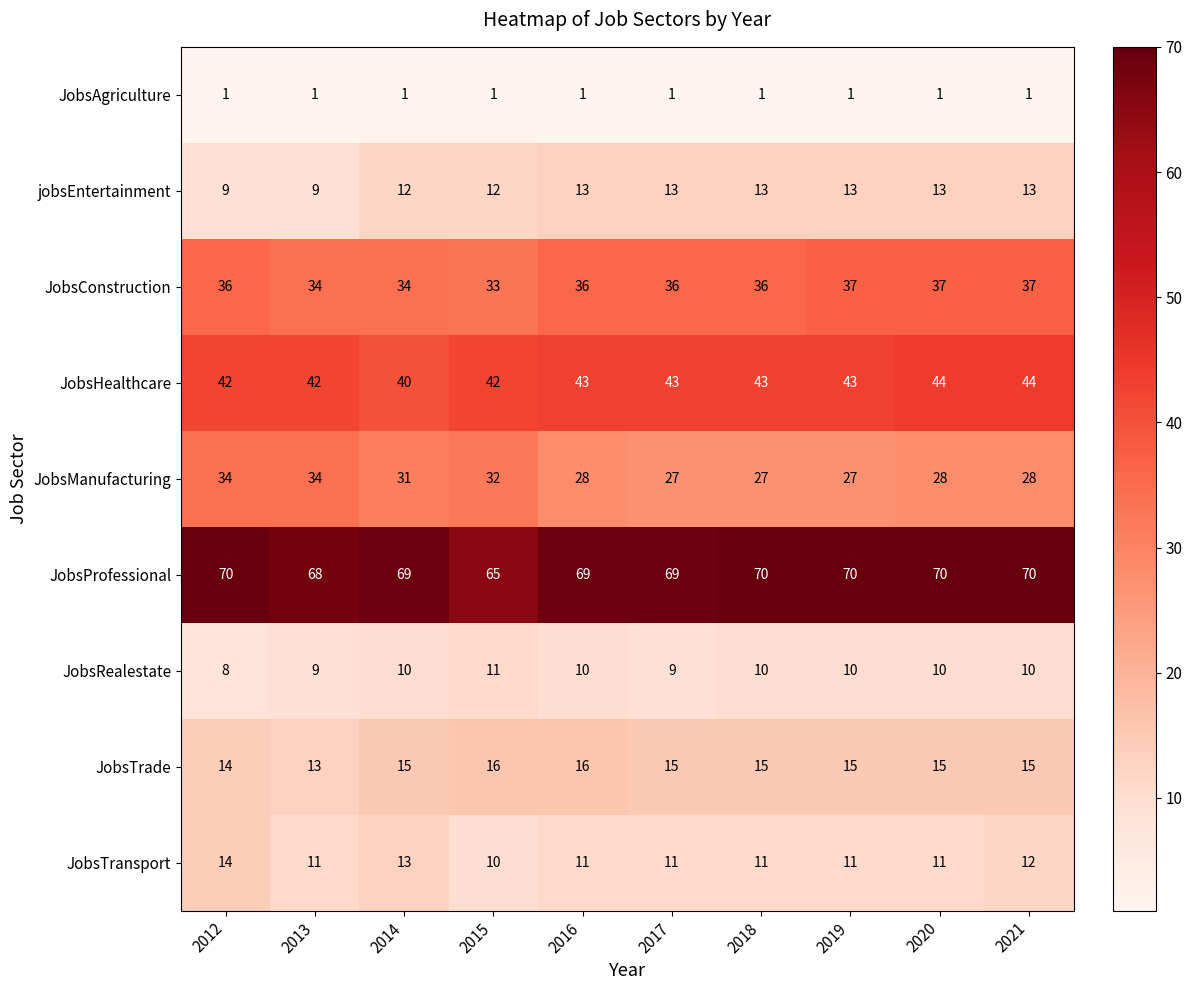

What is the minimum value shown in the chart?

1